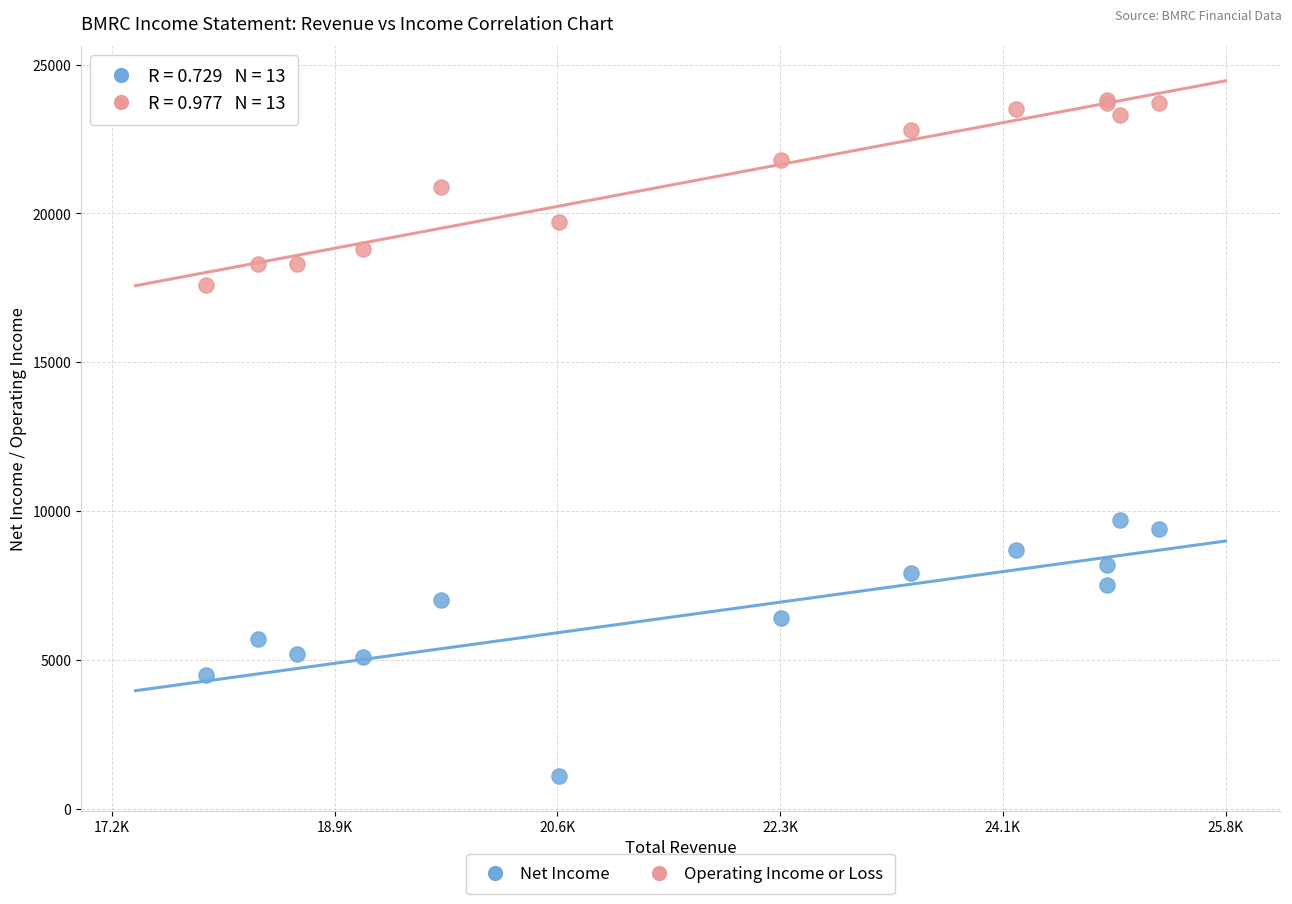

Which series has the largest Y range (max minus min)?

Net Income